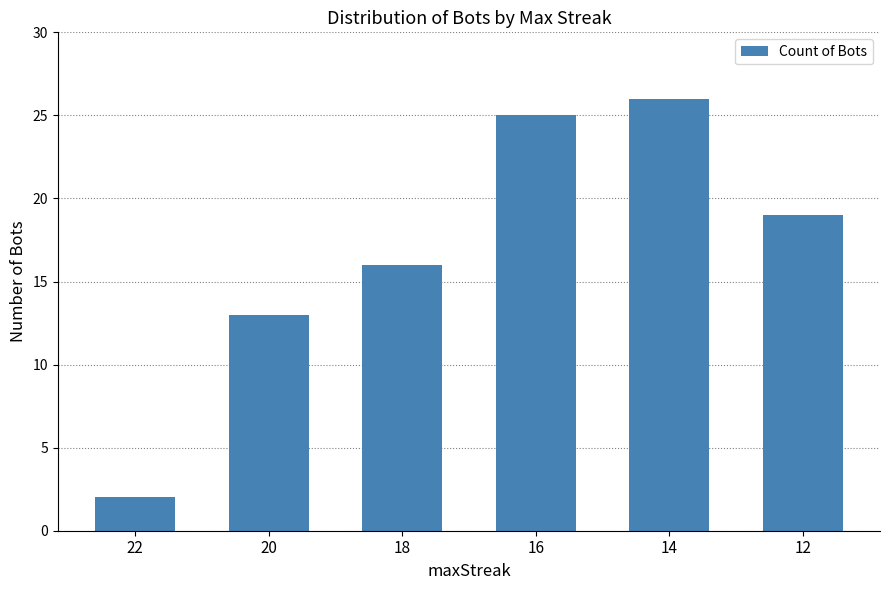

What is the maximum value shown in the chart?

26